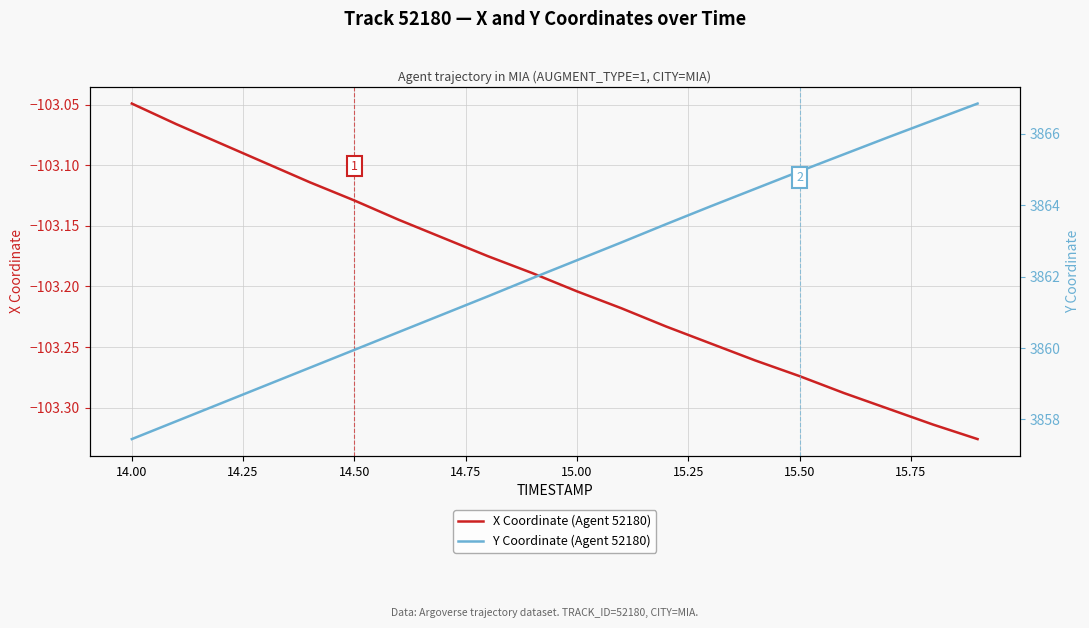

Where is X Coordinate (Agent 52180) nearest to the value -103?

14.00